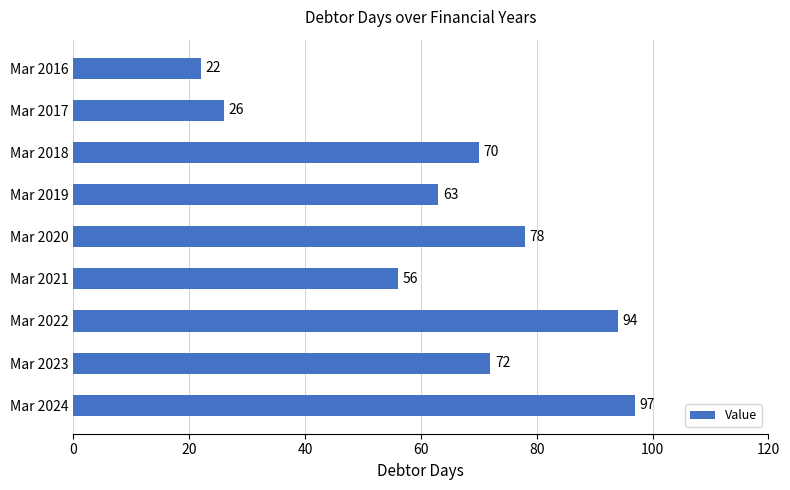

The value at Mar 2021 is 31. True or false?

False